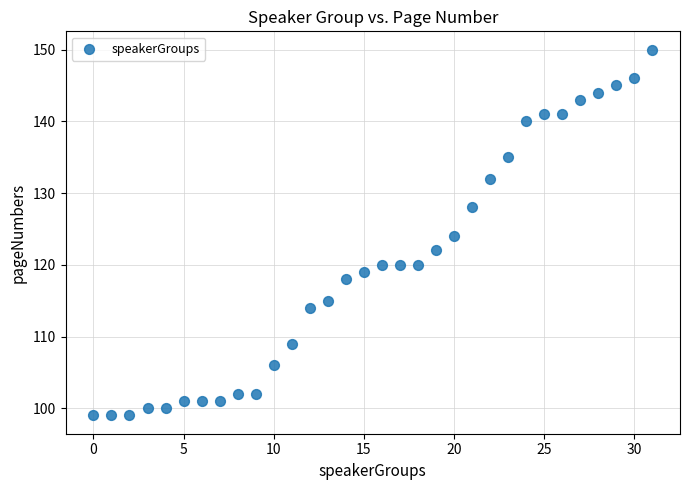

What is the range of Y values (max minus min)?

51